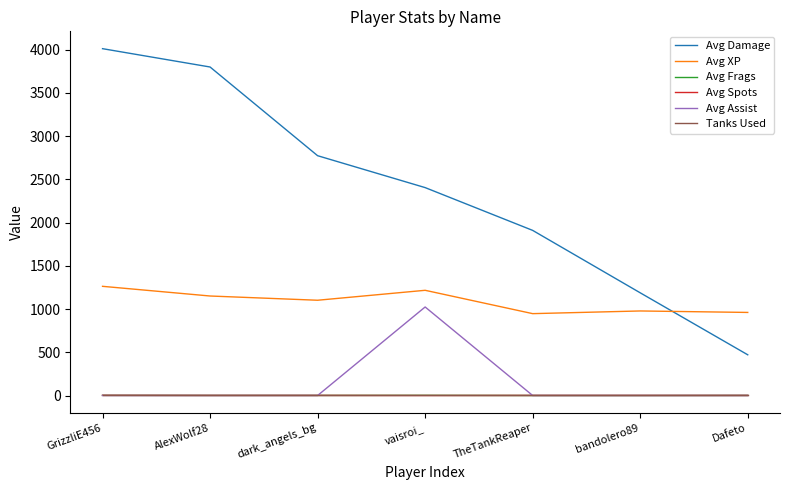

At which category is the sum across all series the highest?

GrizzliE456